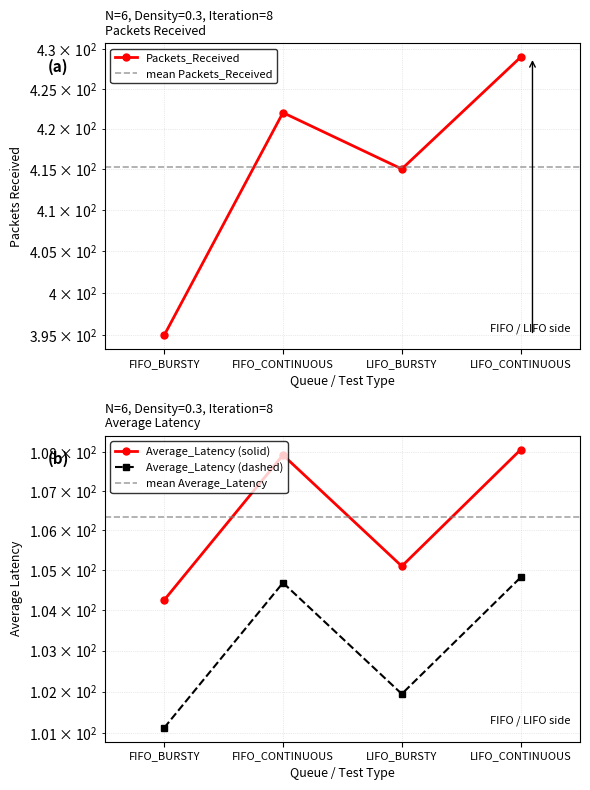

Count the Packets_Received values in the range 415 to 429.

3